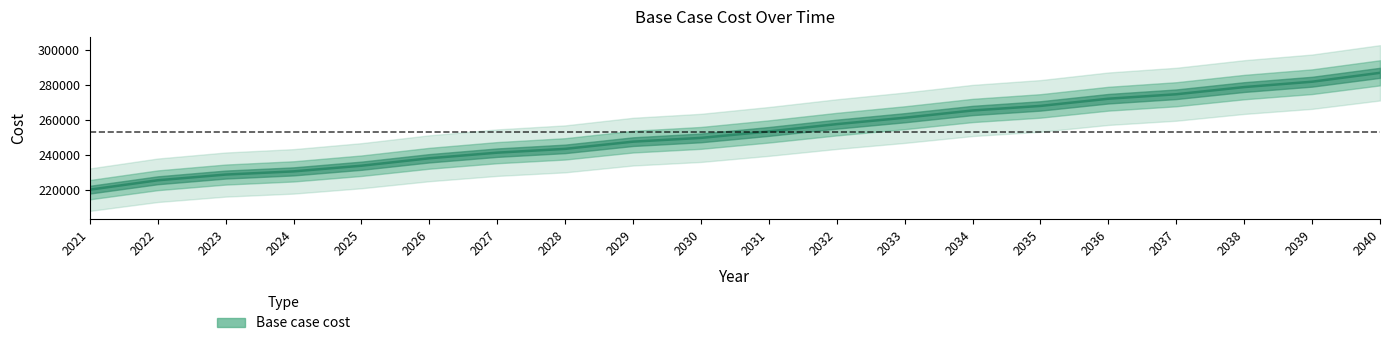

Reading left to right, what are all the values shown in this chart?

2021=220167.3	2022=225524.1	2023=228781.5	2024=230595.6	2025=233824.0	2026=238072.8	2027=241274.6	2028=243434.8	2029=247552.1	2030=249696.4	2031=253370.5	2032=257542.5	2033=261187.5	2034=265328.6	2035=267925.8	2036=272037.8	2037=274580.2	2038=278671.9	2039=281734.2	2040=286801.4